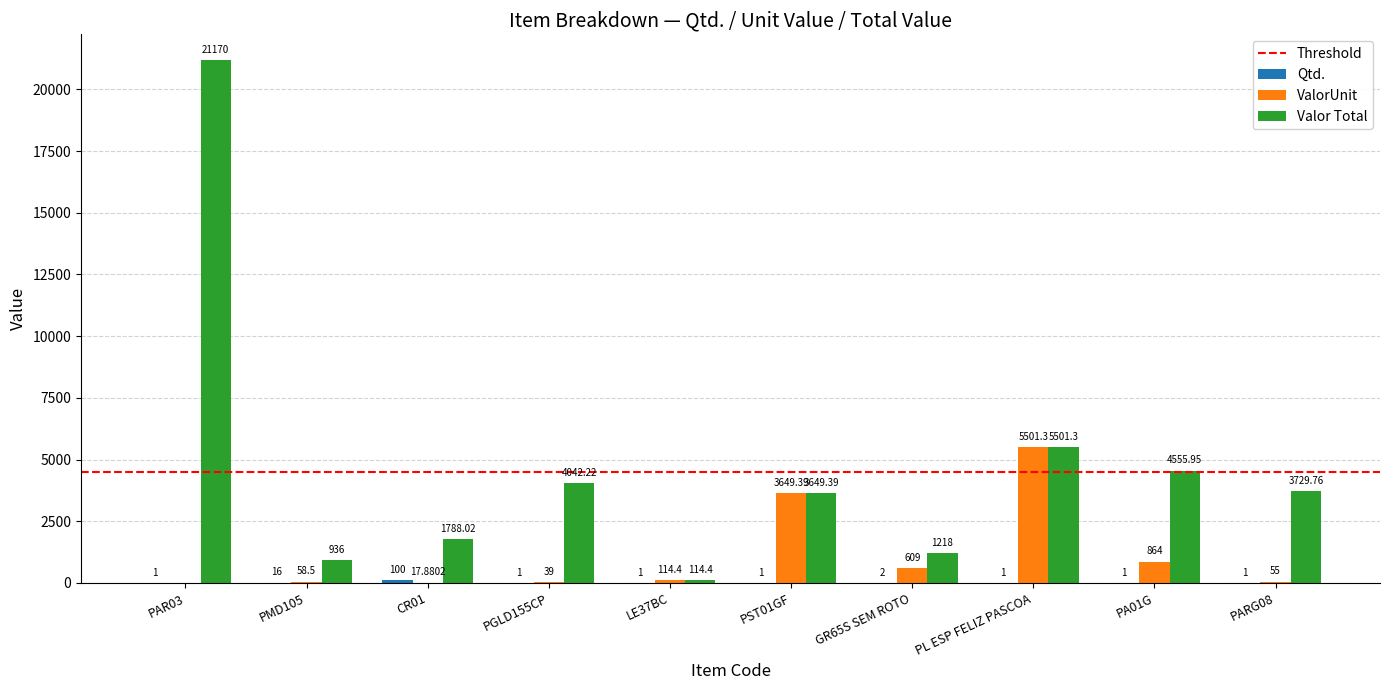

Where is Valor Total nearest to the value 10642?

PL ESP FELIZ PASCOA